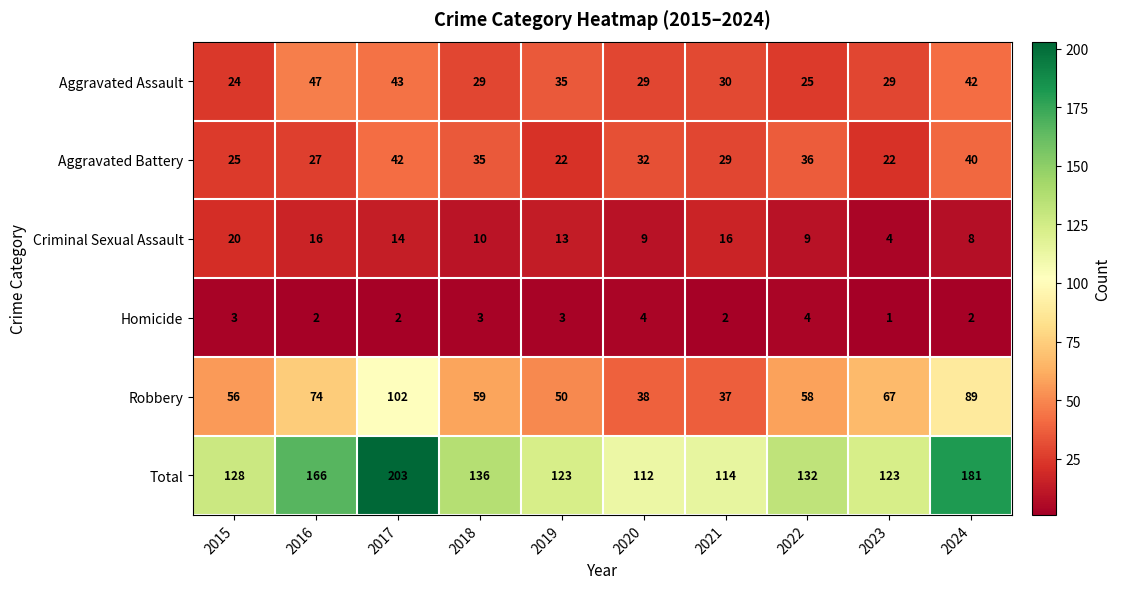

At which label does Robbery reach its minimum?

2021